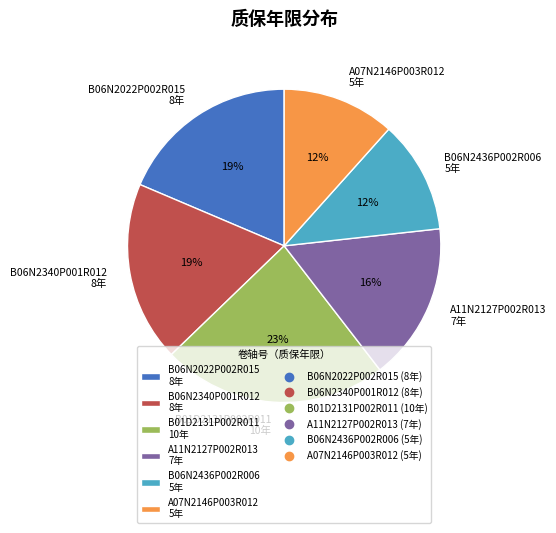

True or false: A07N2146P003R012 accounts for 12% of the total.

True